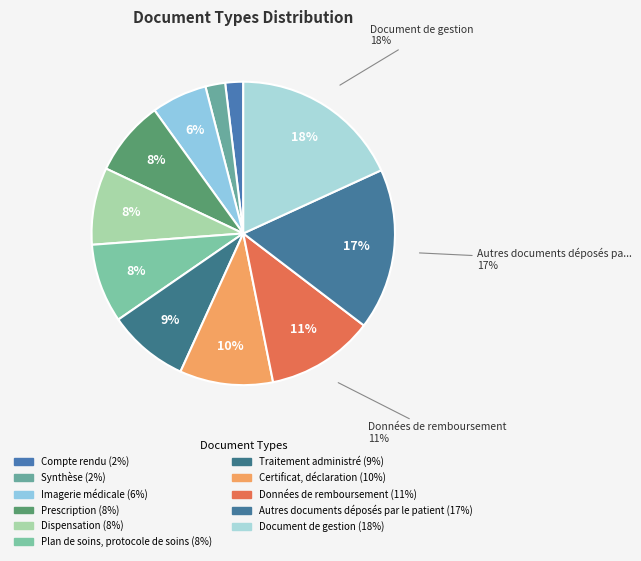

How many slices are in this pie chart?

11